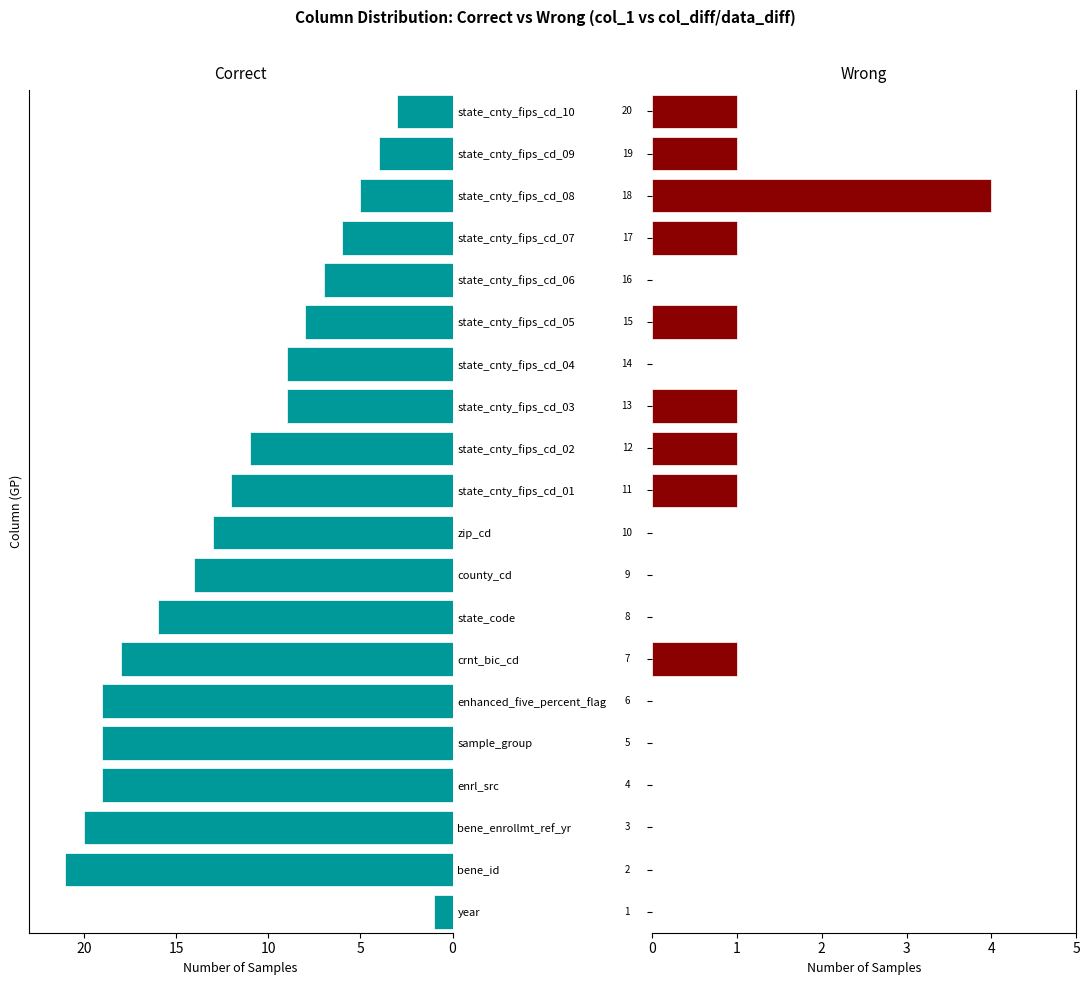

How many positive values does the Wrong series have?

9